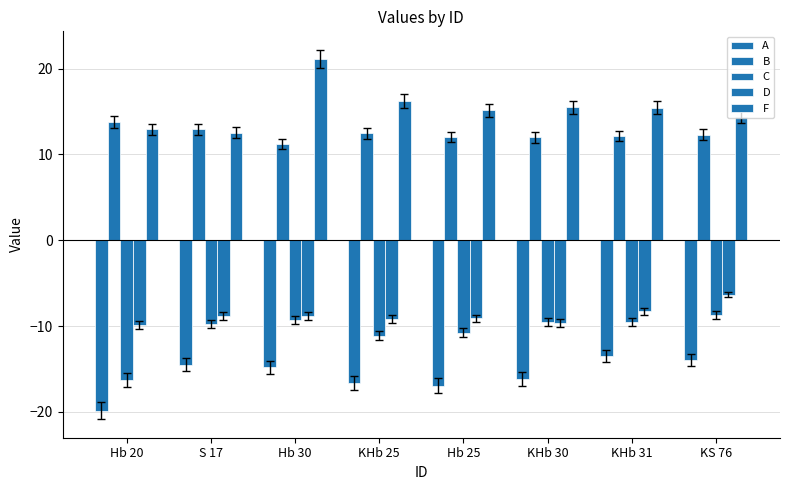

The B series shows 3.9 at Hb 30. True or false?

False